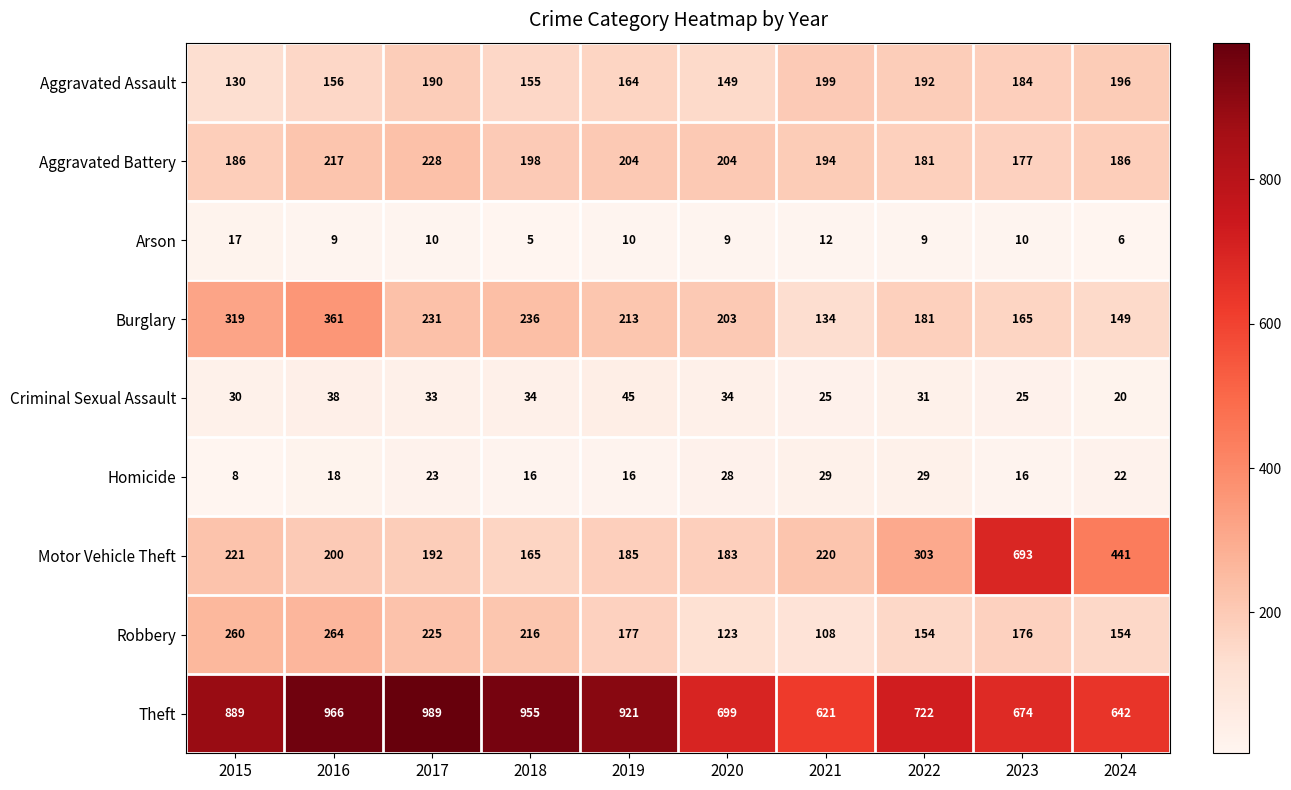

At which category is the sum across all series the highest?

2016